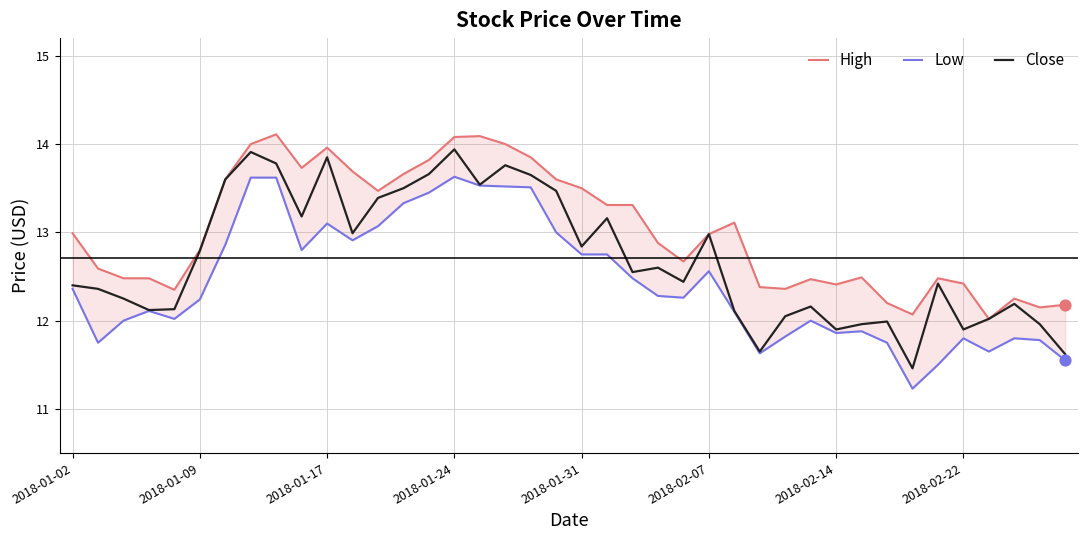

At how many categories does at least one series exceed 11?

40